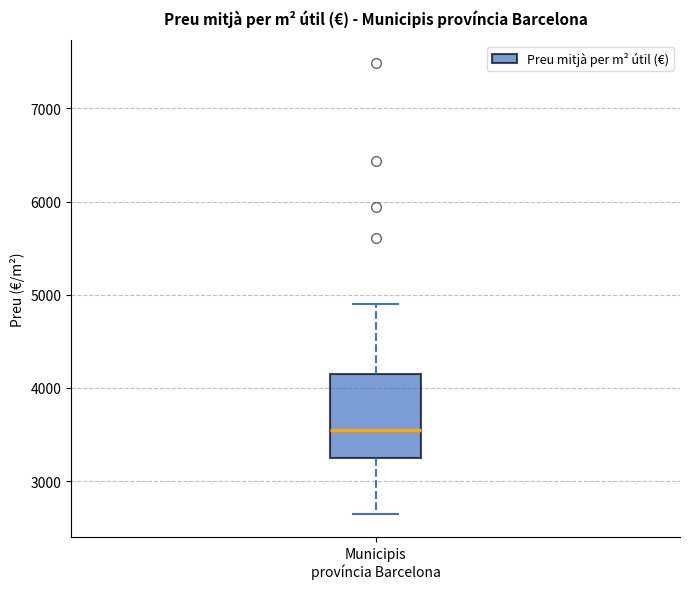

Transcribe this box plot: give where the median line is, the range the box spans, and where the two whiskers end, as read against the y-axis. The values are not printed on the chart, so give them approximately, as read against the axis.

median 3600, box 3200 to 4100, whiskers 2600 to 4900